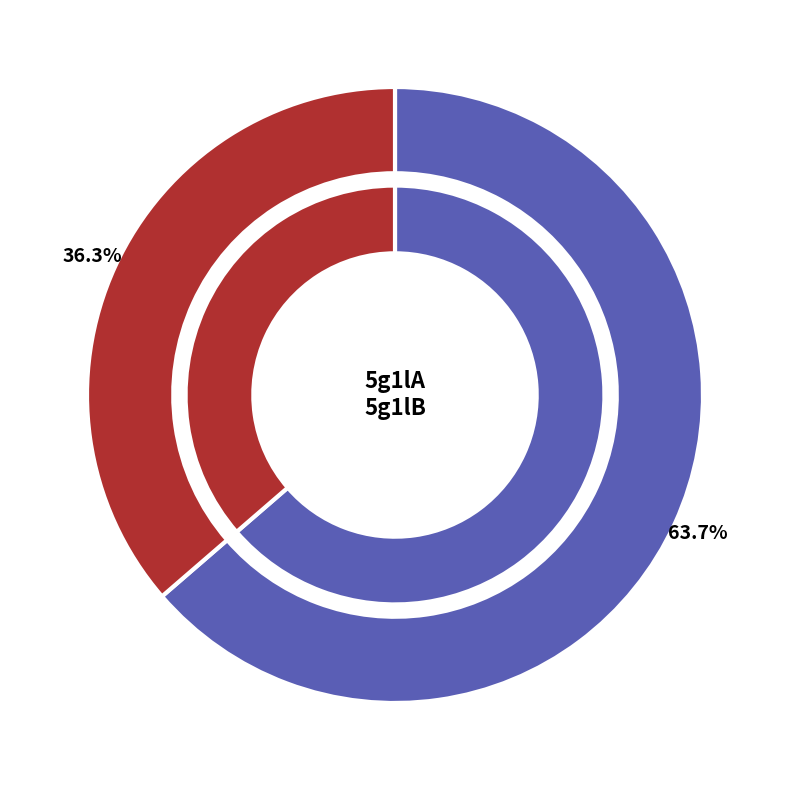

Which has a higher value, 5g1lA or 5g1lB?

5g1lA